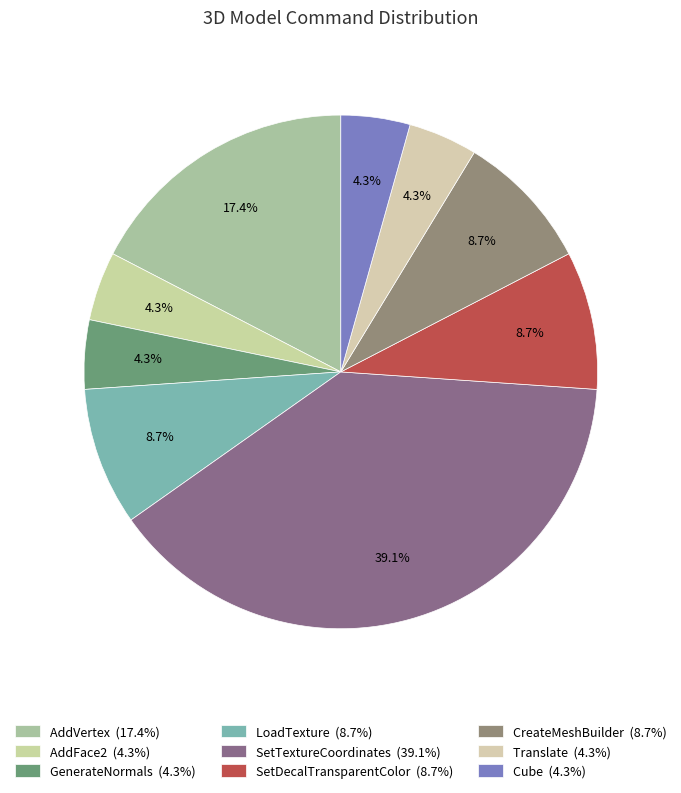

Which slice is the largest?

SetTextureCoordinates